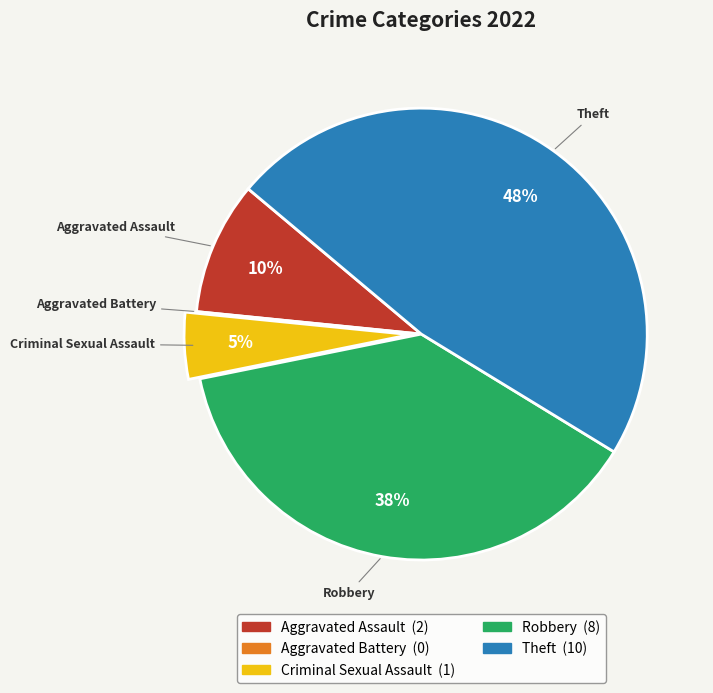

Which slice is the largest?

Theft